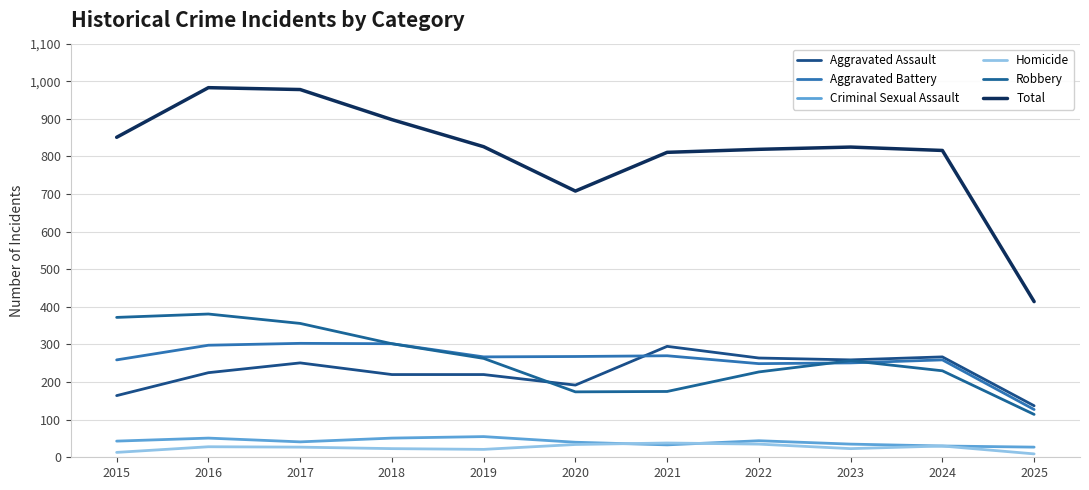

True or false: Robbery and Aggravated Battery intersect in this chart.

True